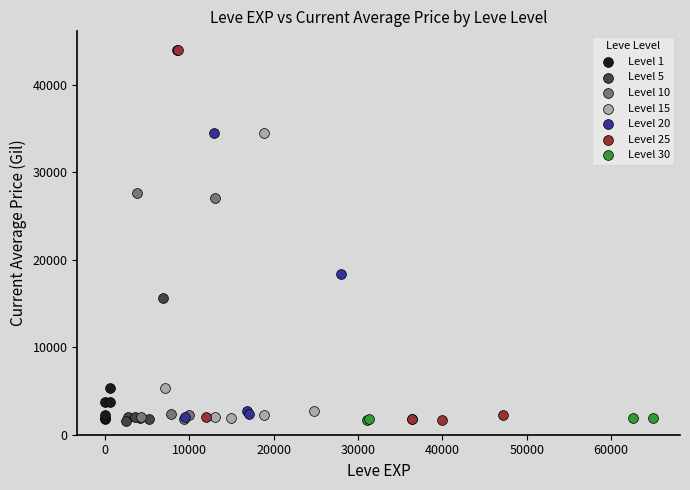

What are all the series names shown in the legend?

Level 1, Level 5, Level 10, Level 15, Level 20, Level 25, Level 30